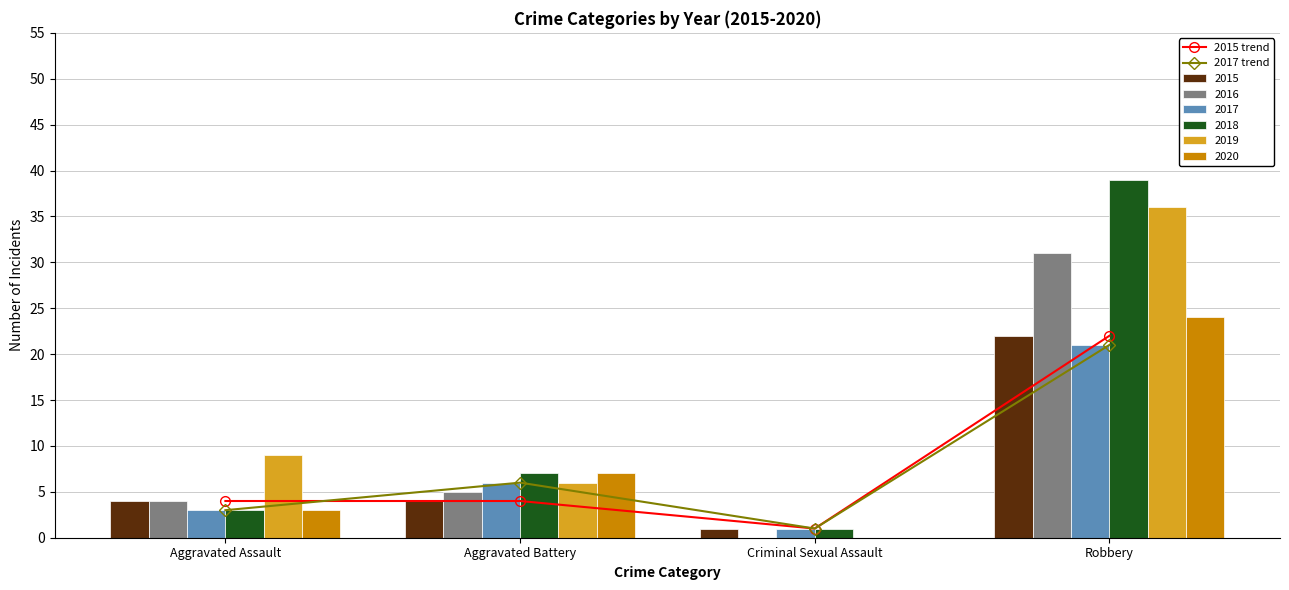

At which label is 2015 trend closest to 11?

Aggravated Assault